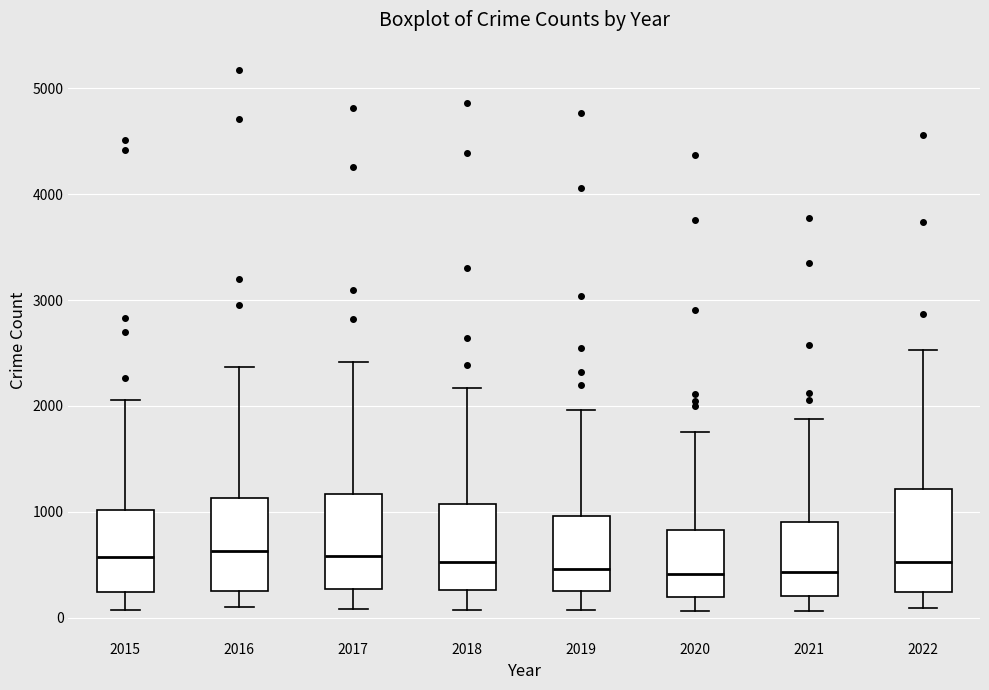

Reading left to right, transcribe this box plot: for each box, give where its median line is, the range the box spans, and where its two whiskers end, as read against the y-axis. The values are not printed on the chart, so give them approximately, as read against the axis.

2015: median 600, box 200 to 1000, whiskers 100 to 2100
2016: median 600, box 200 to 1100, whiskers 100 to 2400
2017: median 600, box 300 to 1200, whiskers 100 to 2400
2018: median 500, box 300 to 1100, whiskers 100 to 2200
2019: median 500, box 200 to 1000, whiskers 100 to 2000
2020: median 400, box 200 to 800, whiskers 100 to 1800
2021: median 400, box 200 to 900, whiskers 100 to 1900
2022: median 500, box 200 to 1200, whiskers 100 to 2500